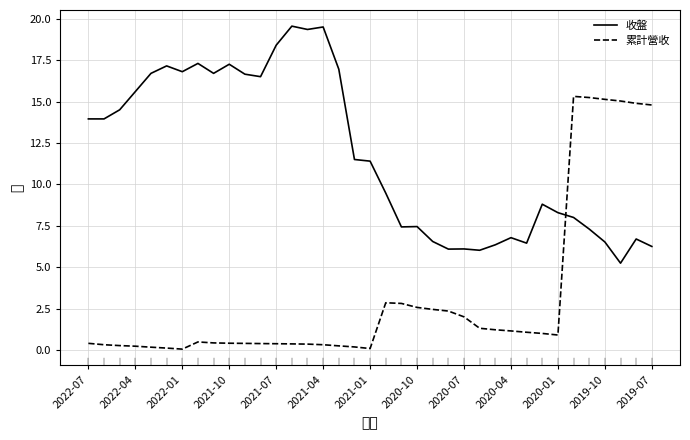

Does the chart have visible grid lines?

Yes